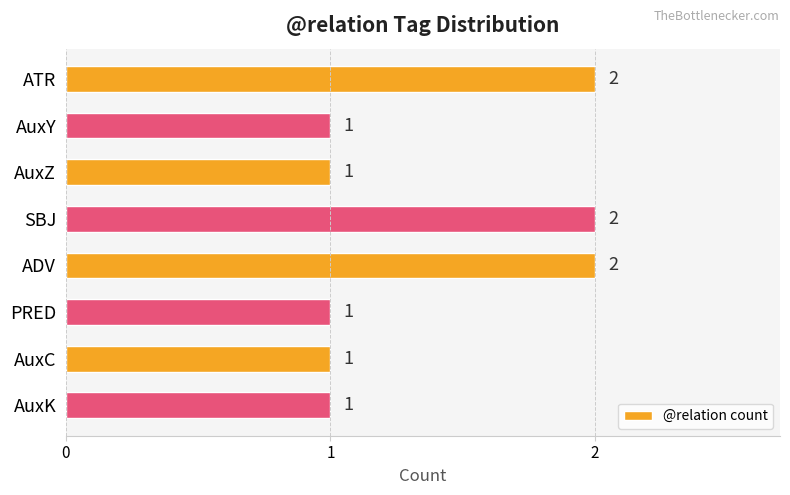

Does the chart contain stacked bars?

No